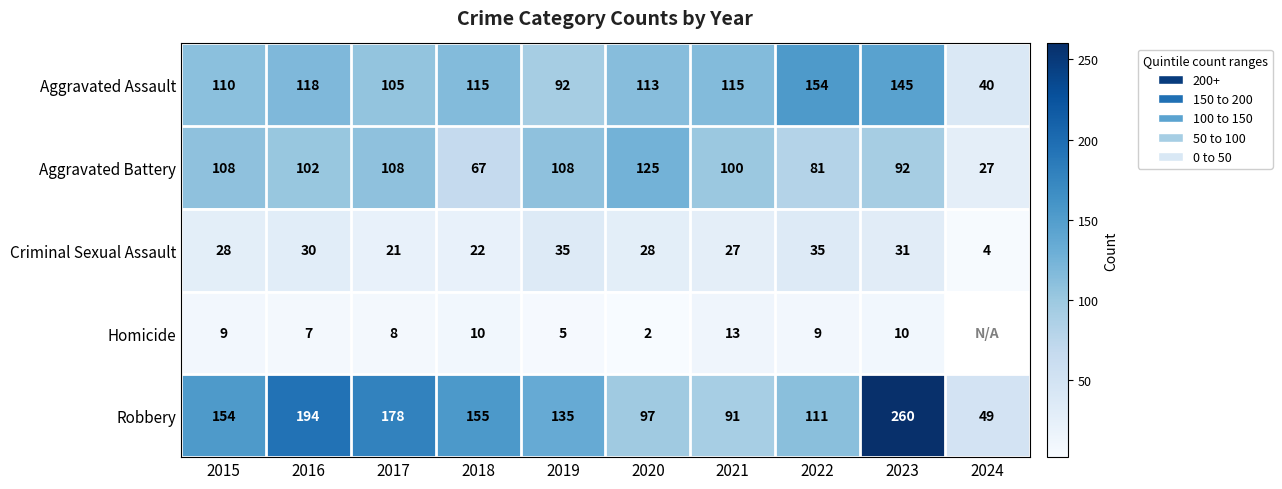

What is the difference between the second highest and minimum values in the Aggravated Battery series?

81.0